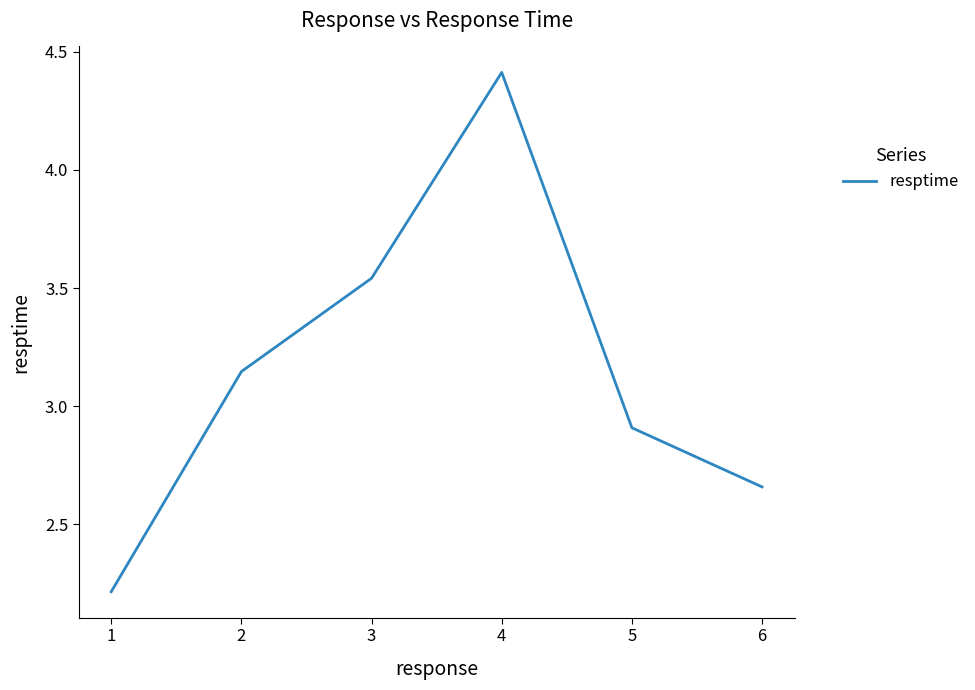

Rank the categories by value from highest to lowest.

4, 3, 2, 5, 6, 1